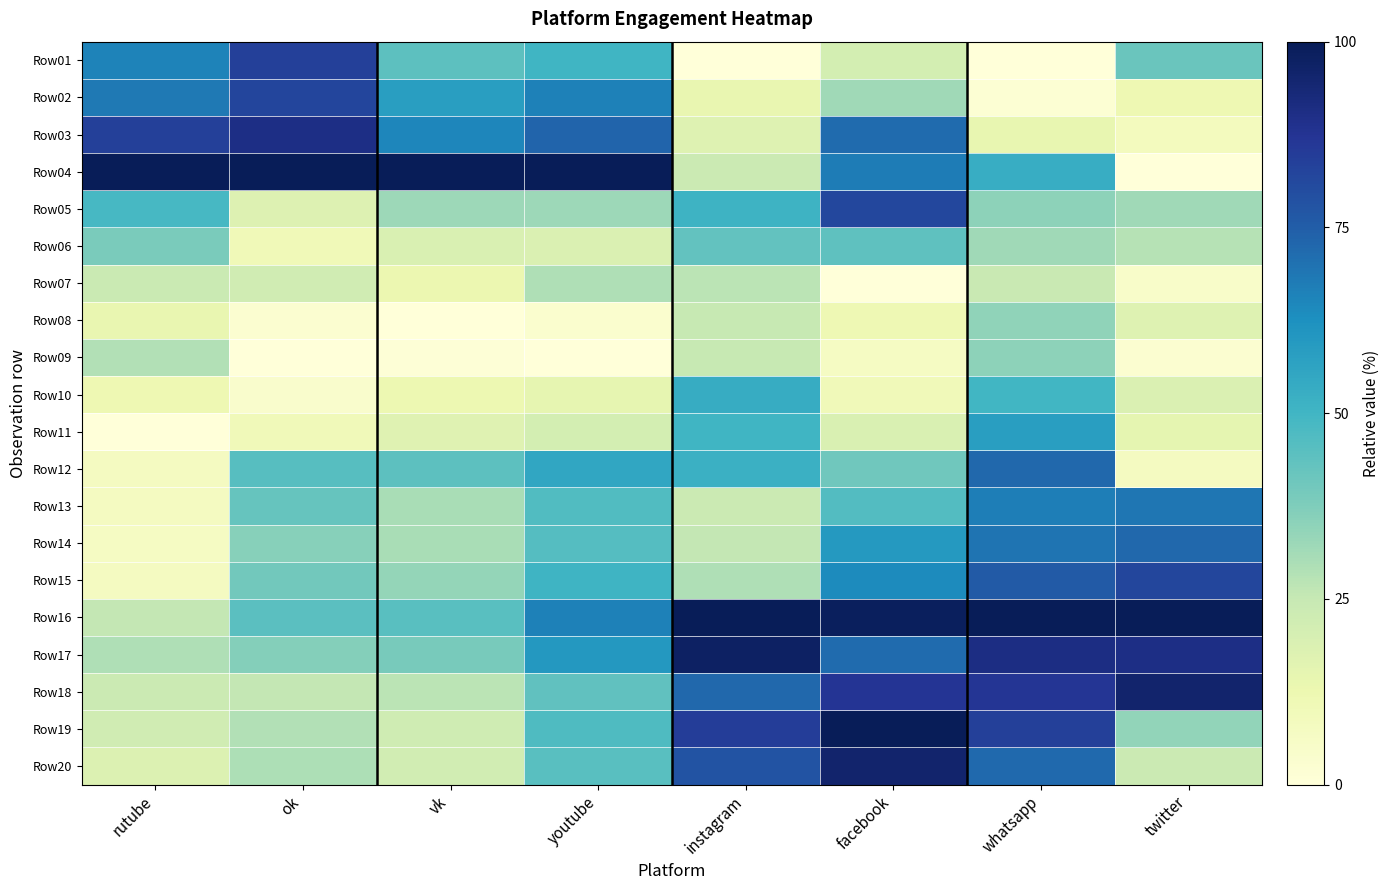

How many data points does each series have?

8